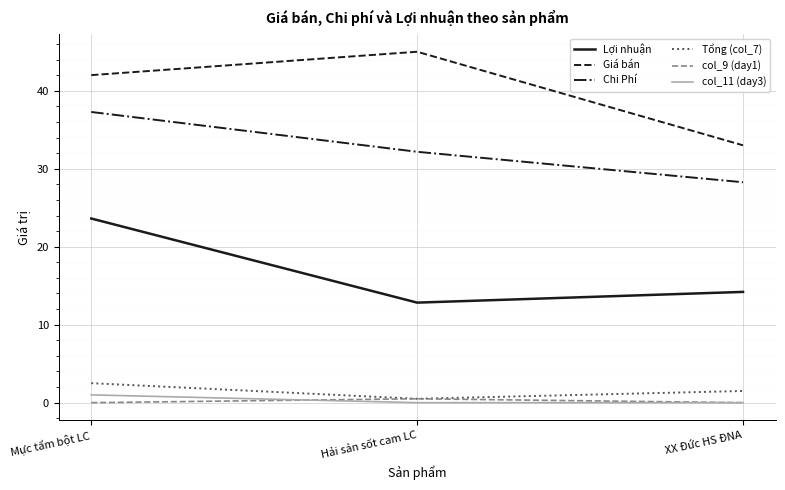

True or false: col_9 (day1) has a value of 0.5 at Hải sản sốt cam LC.

True